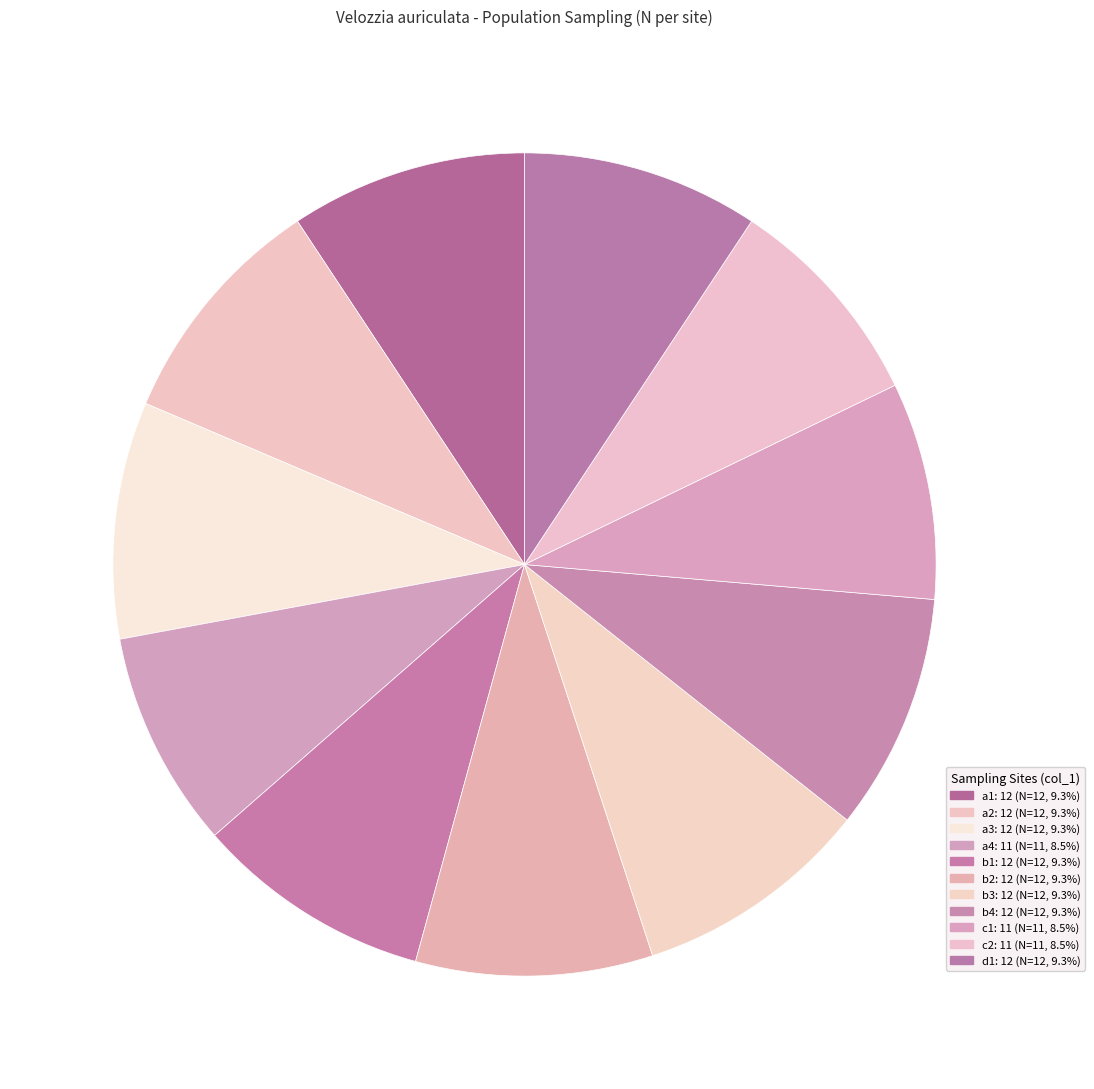

How many slices are in this pie chart?

11